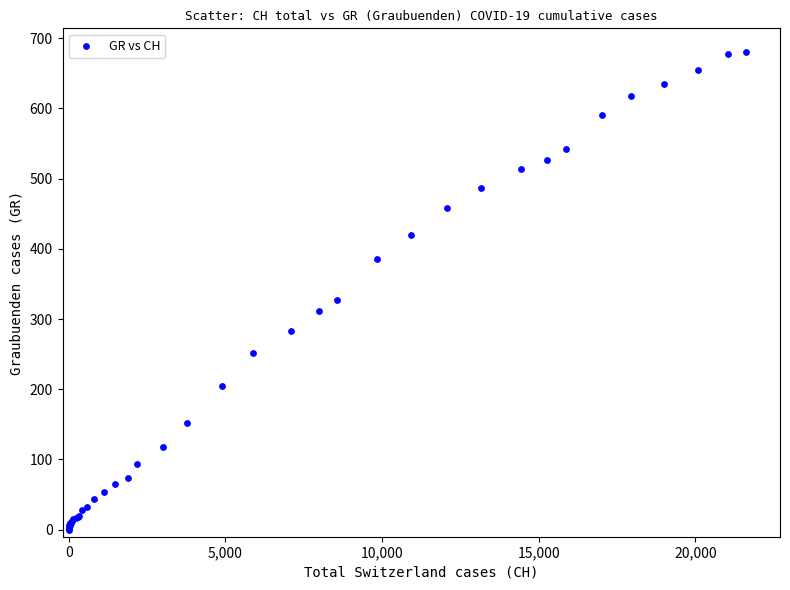

What Y value in the scatter plot is closest to 340?

327